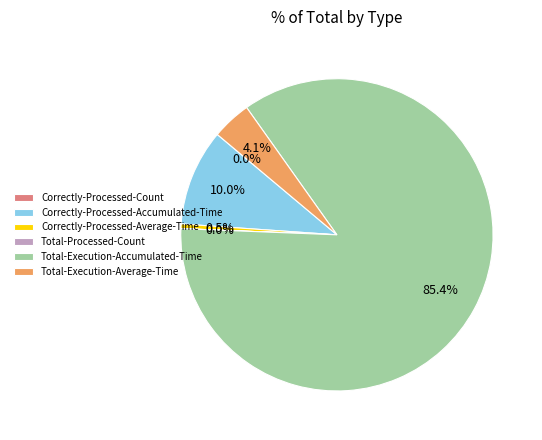

Is Correctly-Processed-Accumulated-Time the majority of the pie?

No